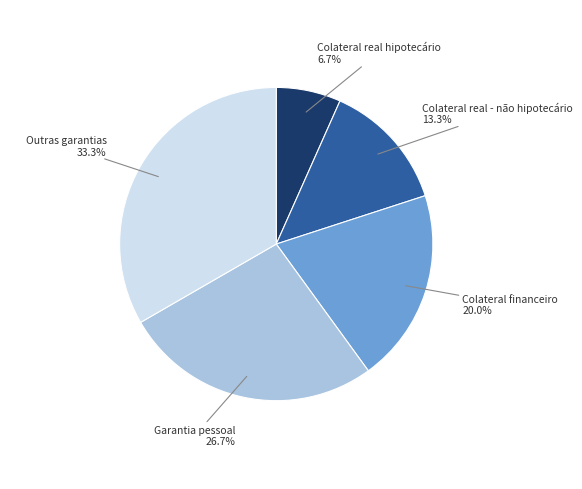

Is there any slice that represents more than half of the pie?

No